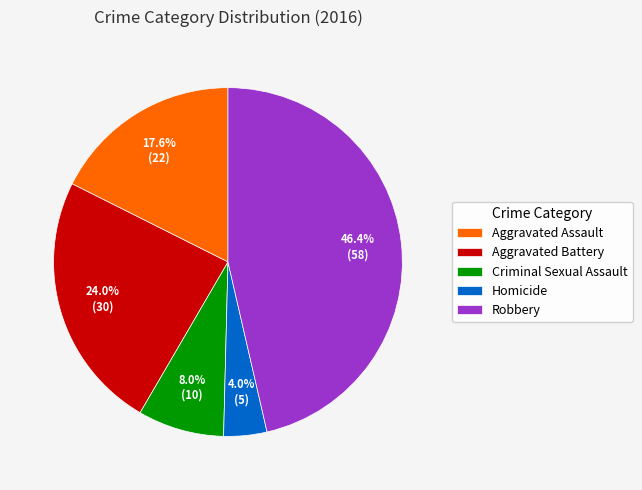

Which has a higher value, Criminal Sexual Assault or Aggravated Battery?

Aggravated Battery